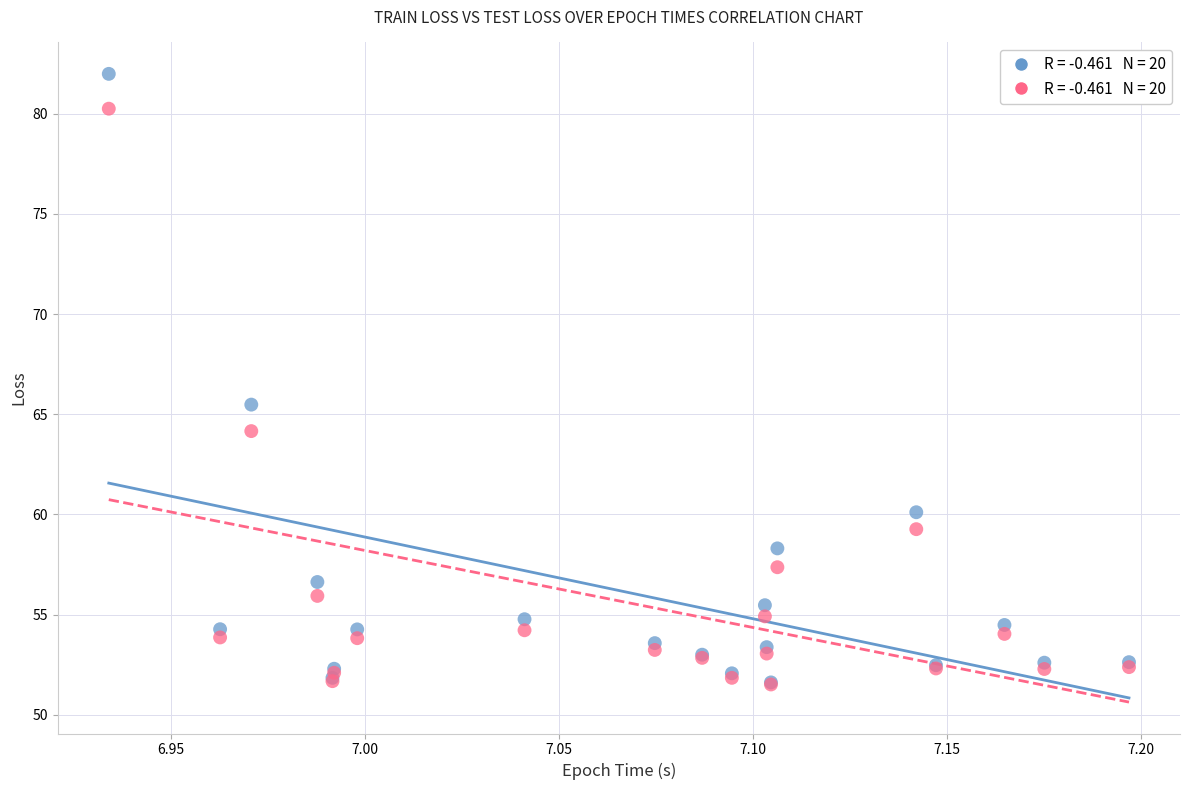

Across all series, what Y value is closest to 66?

65.5